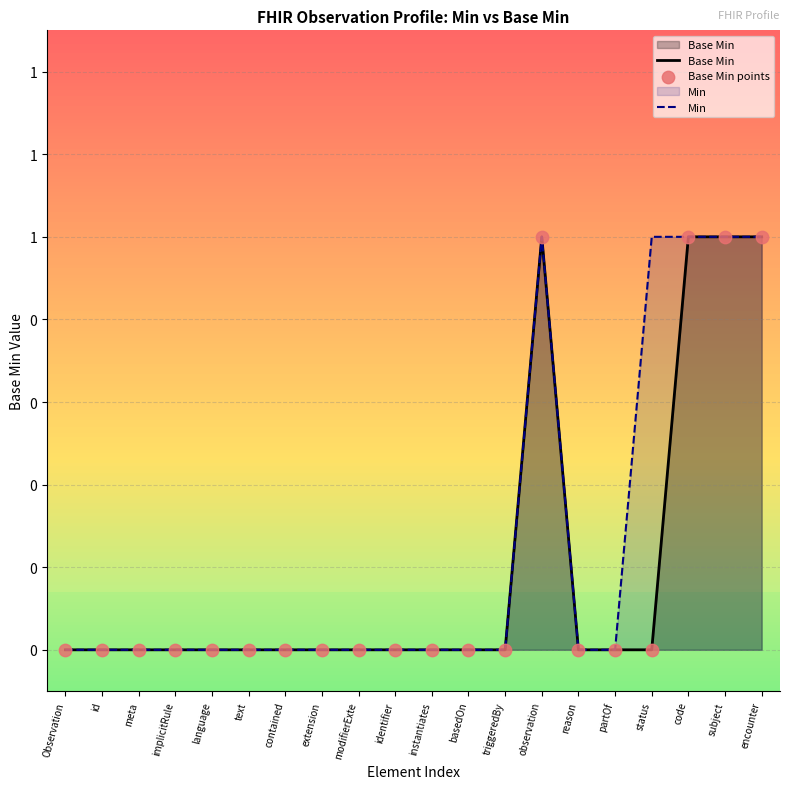

At which category is the sum across all series the highest?

observation